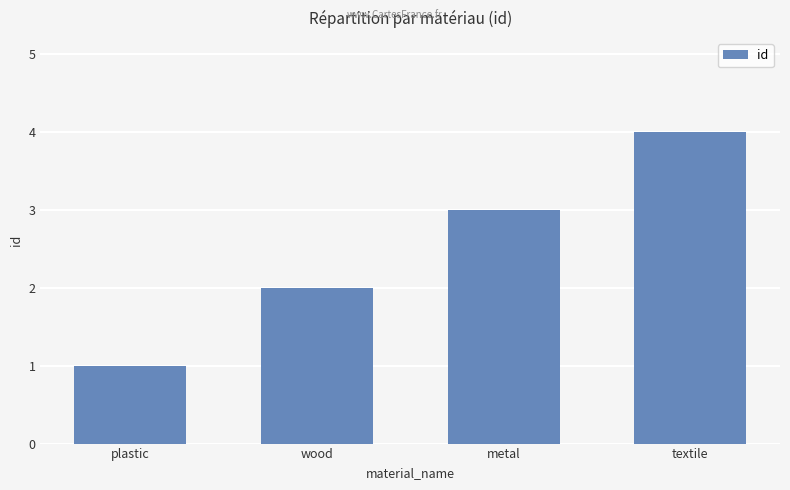

Rank the categories by value from lowest to highest.

plastic, wood, metal, textile